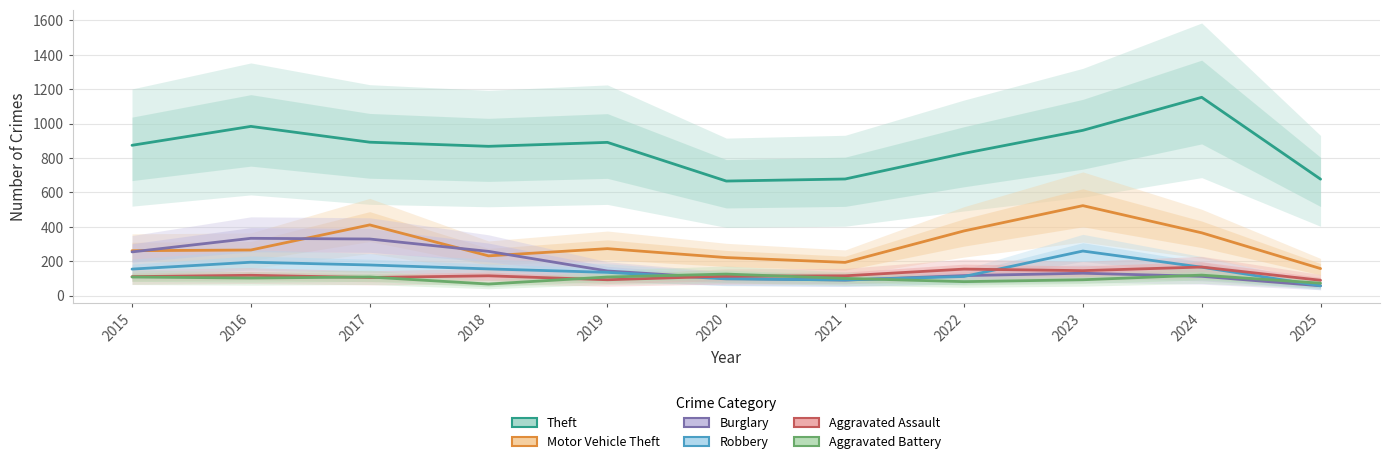

Where is Theft nearest to the value 909?

2017